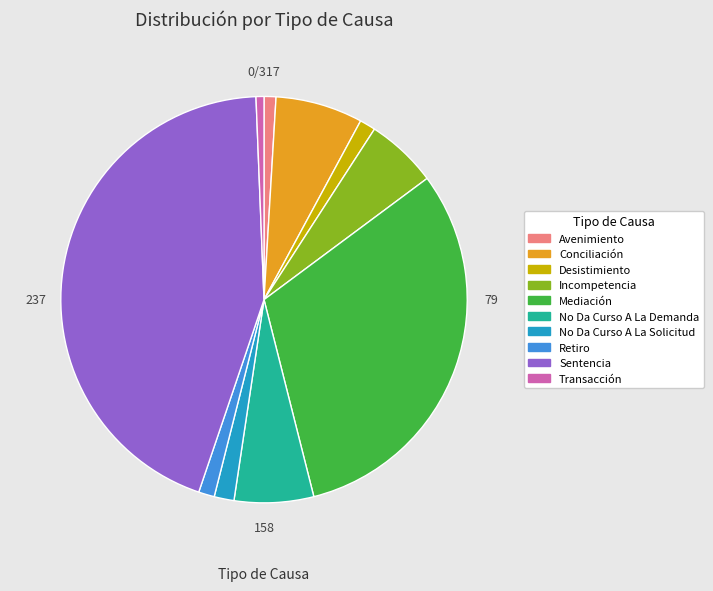

Which has a higher value, Mediación or Sentencia?

Sentencia